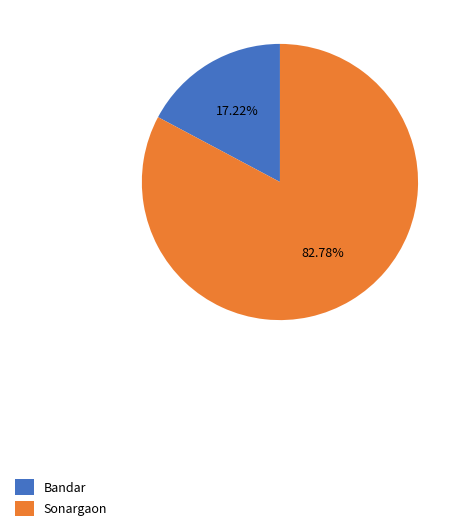

Which slice is the smallest?

Bandar